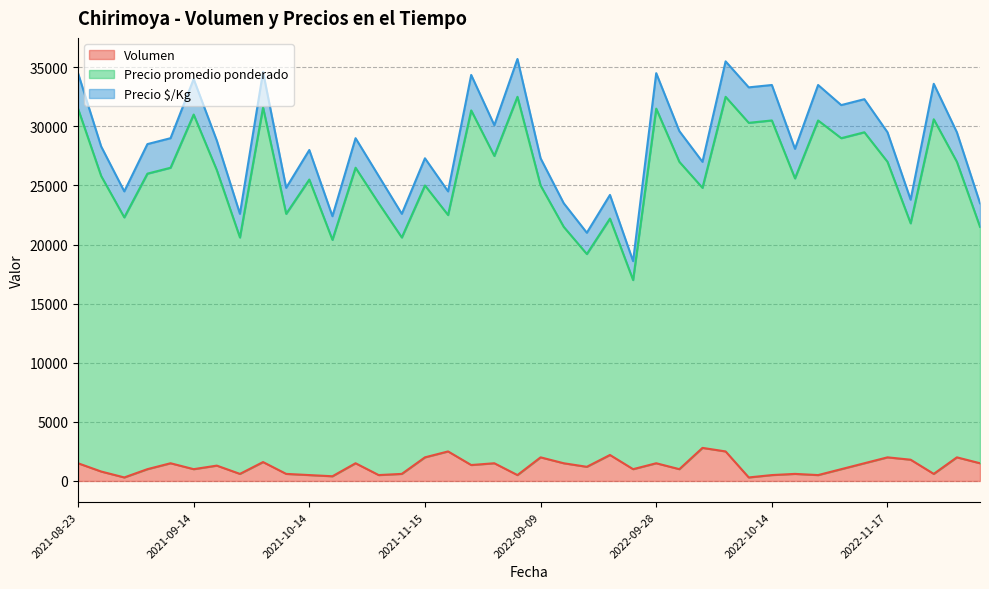

Between 2022-12-09 and 2021-08-26, which is larger?

2021-08-26